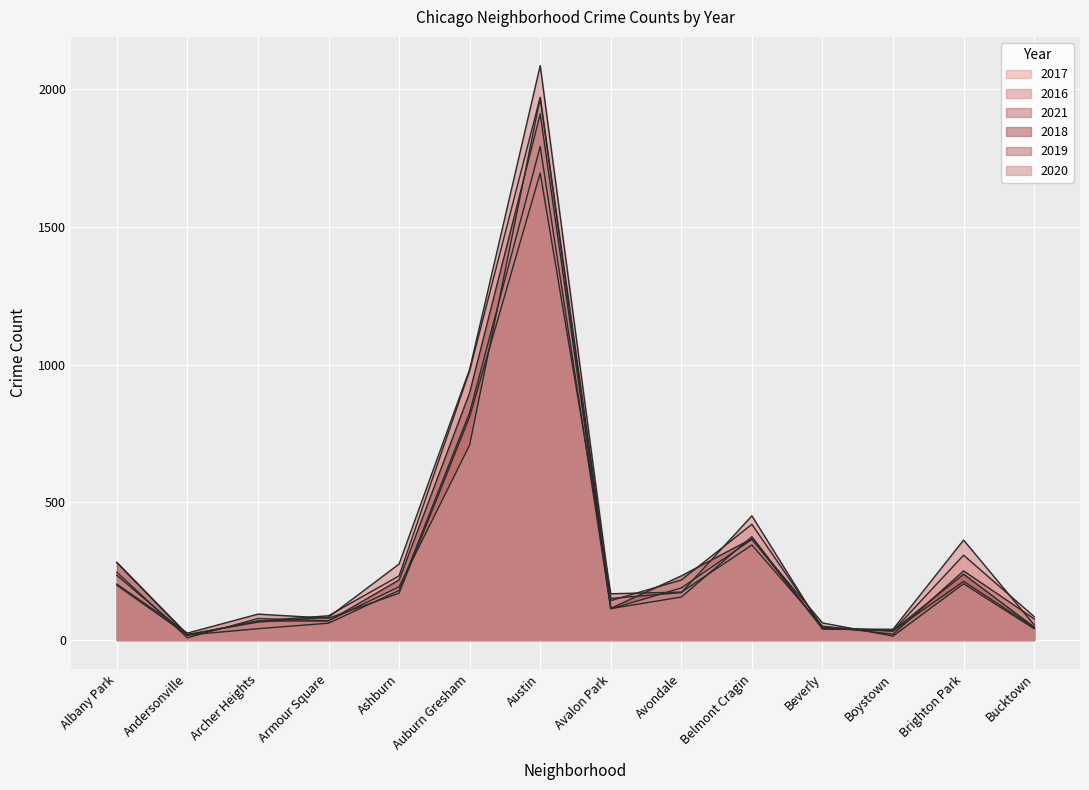

Is it true that 2017 equals 233 at Ashburn?

True